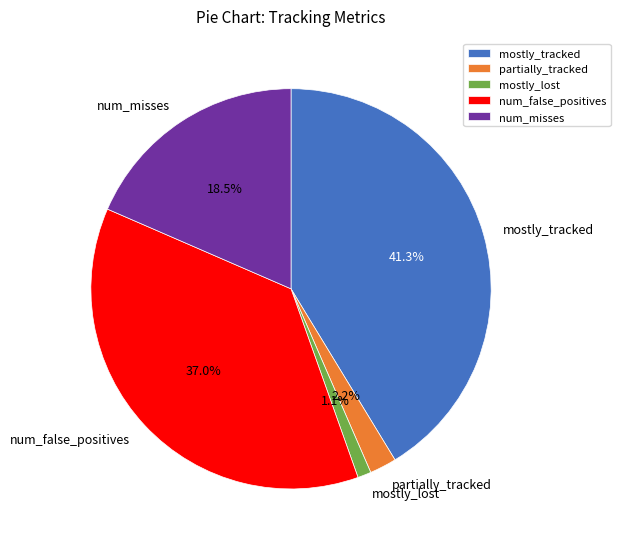

Combined, do mostly_tracked and mostly_lost account for over 50%?

No